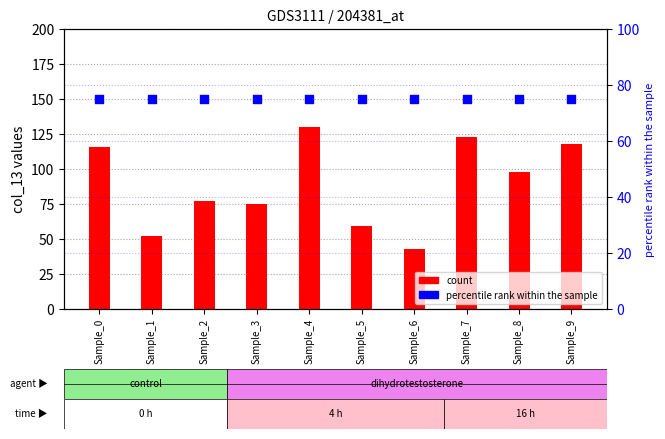

Which series has the largest Y range (max minus min)?

col_13 (count)